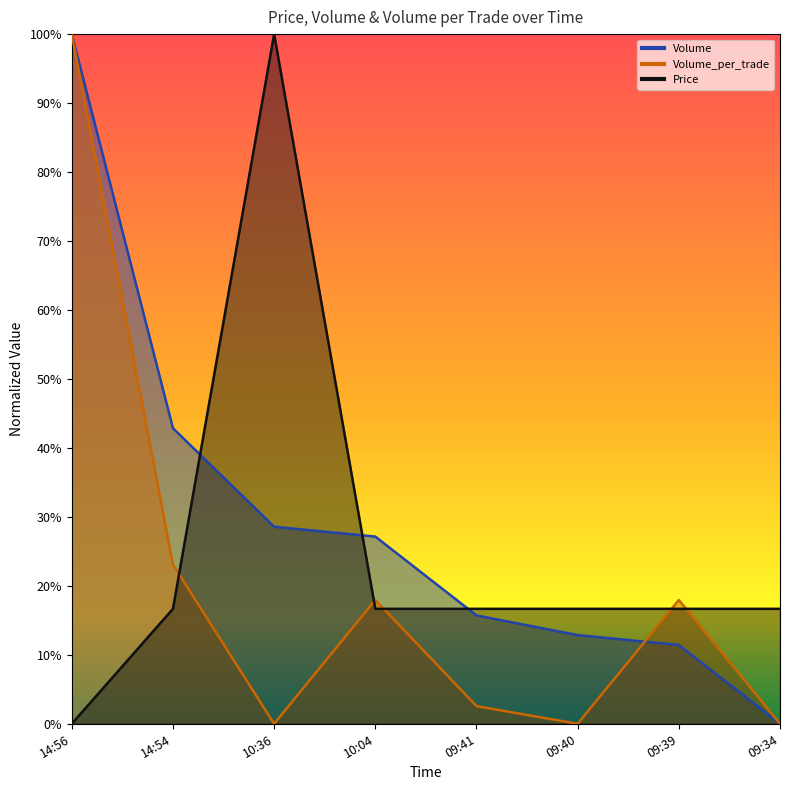

What is the total value across all series at 09:41?

0.3